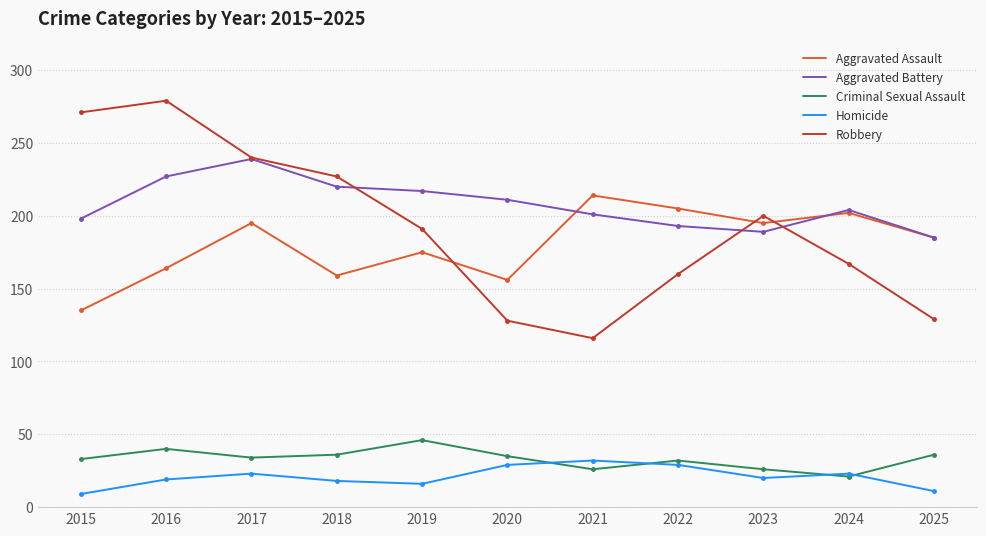

The value of Aggravated Battery at 2020 is 111. True or false?

False